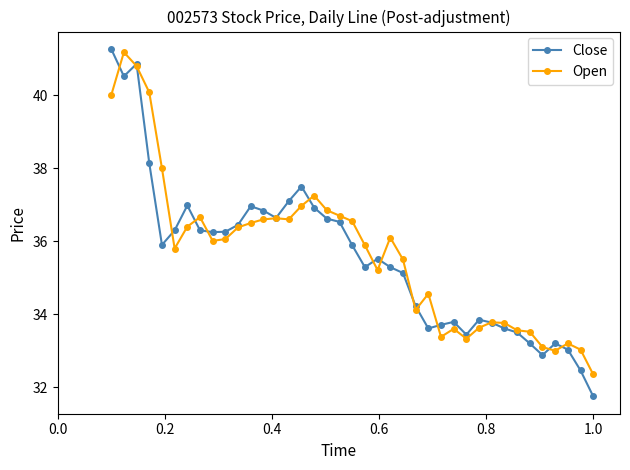

Does the chart have visible grid lines?

No